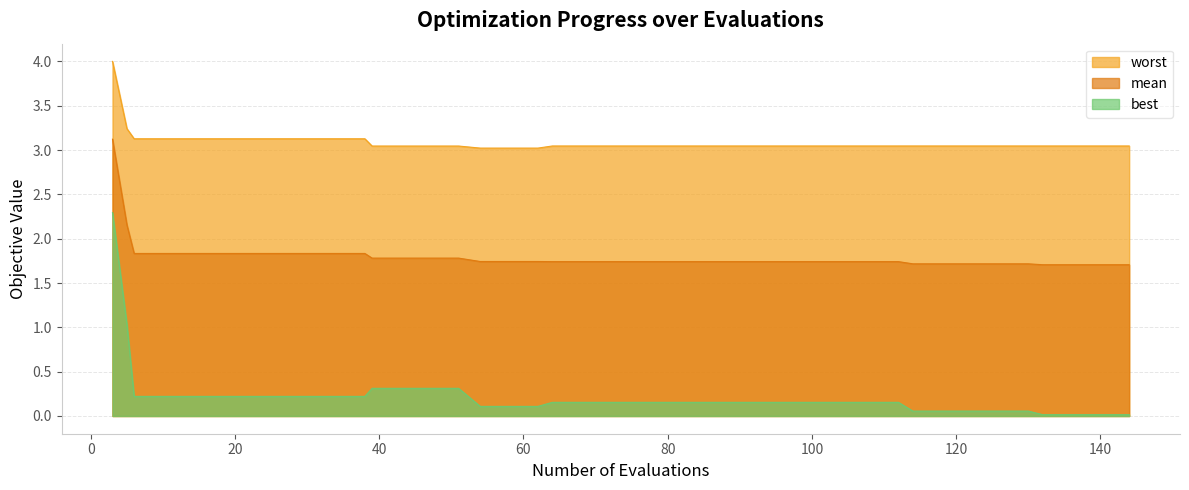

Is it true that worst equals 1.3 at 108?

False